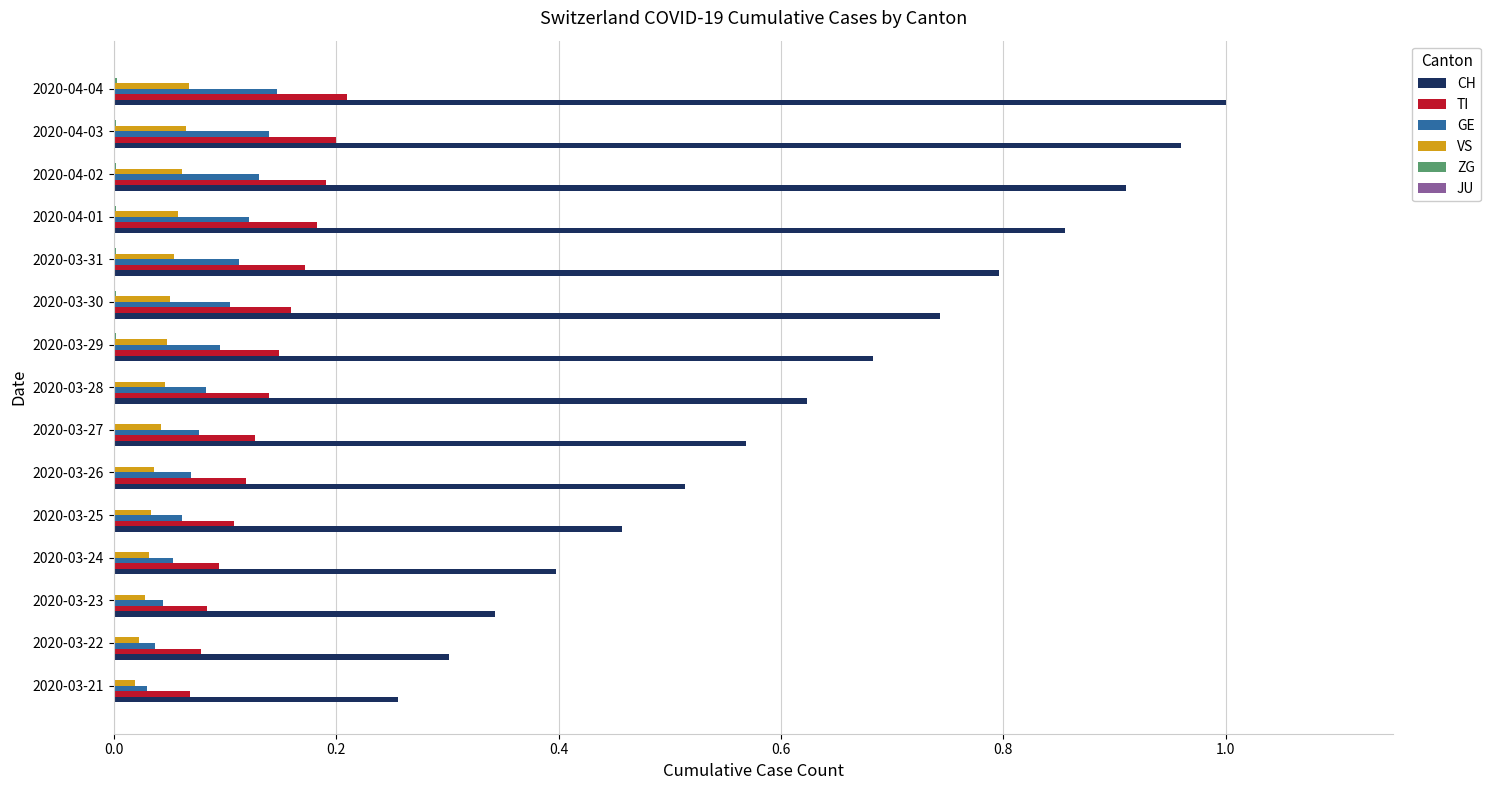

Which label corresponds to the largest value in the chart?

2020-04-04